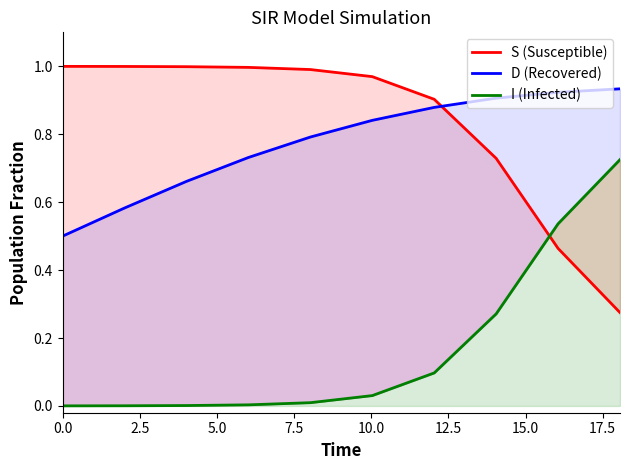

Count the number of data series in this chart.

3